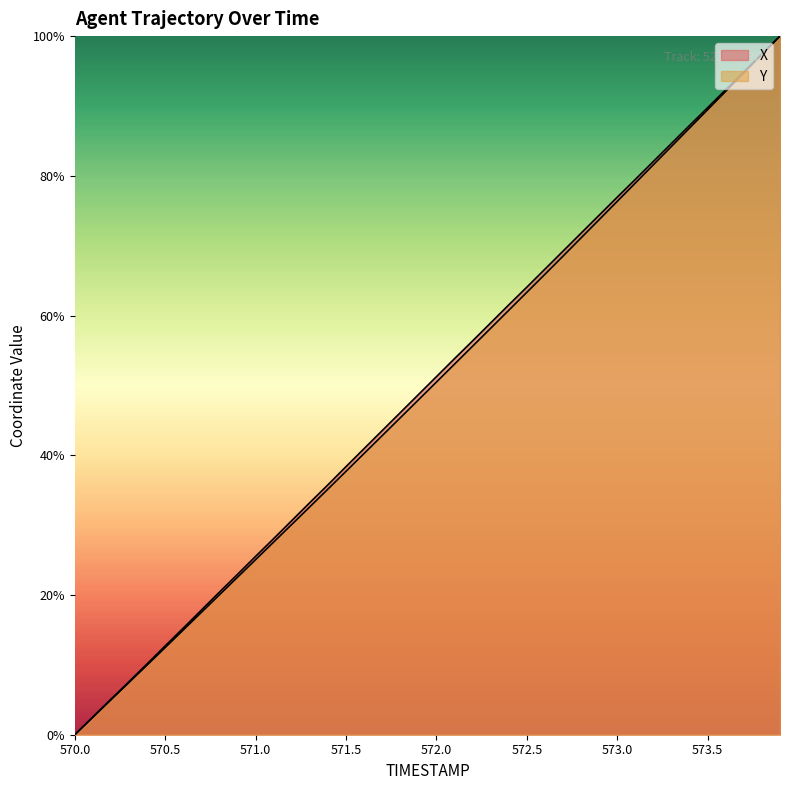

Rank the series at 570.0 from lowest to highest value.

X, Y